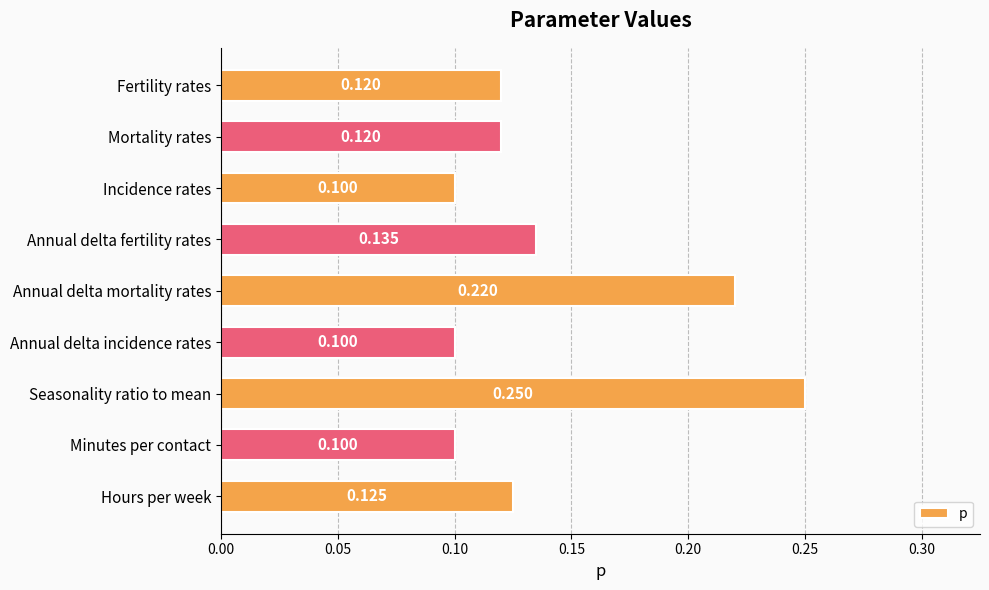

What is the sum of all values?

1.3